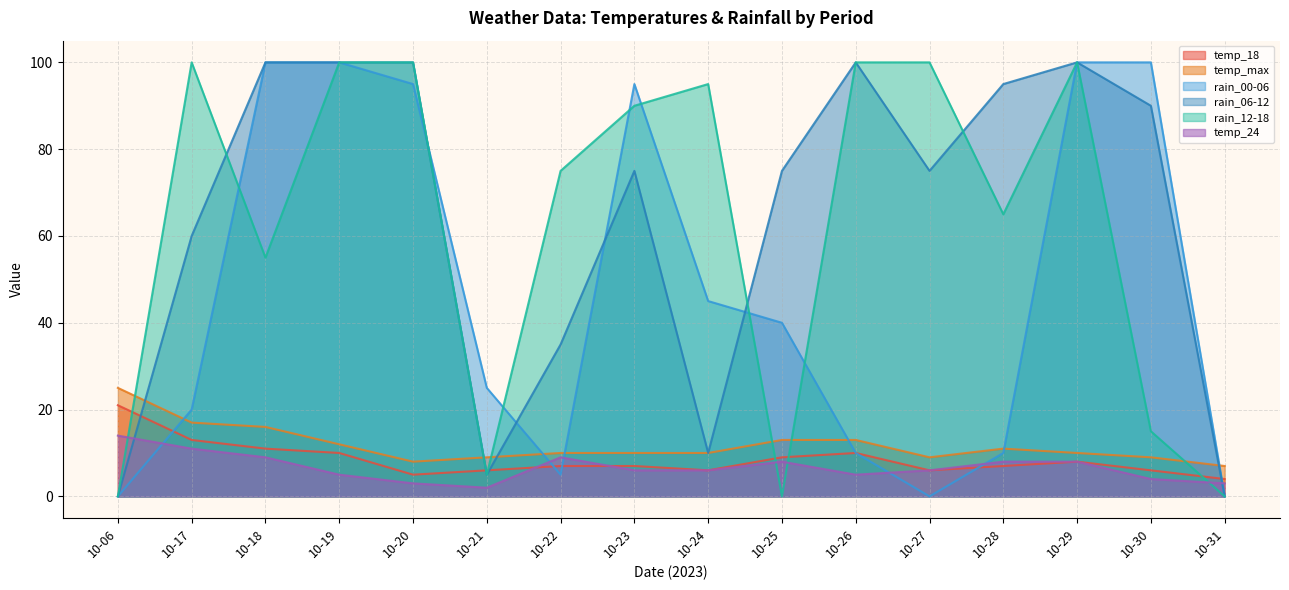

Rank the categories by temp_24 value from highest to lowest.

10-06, 10-17, 10-18, 10-22, 10-25, 10-28, 10-29, 10-23, 10-24, 10-27, 10-19, 10-26, 10-30, 10-20, 10-31, 10-21